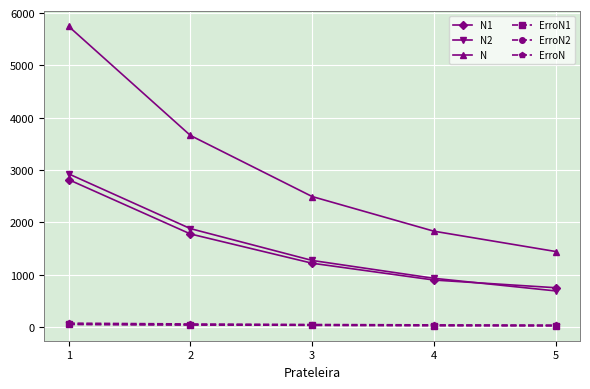

True or false: ErroN1 and N1 intersect in this chart.

False